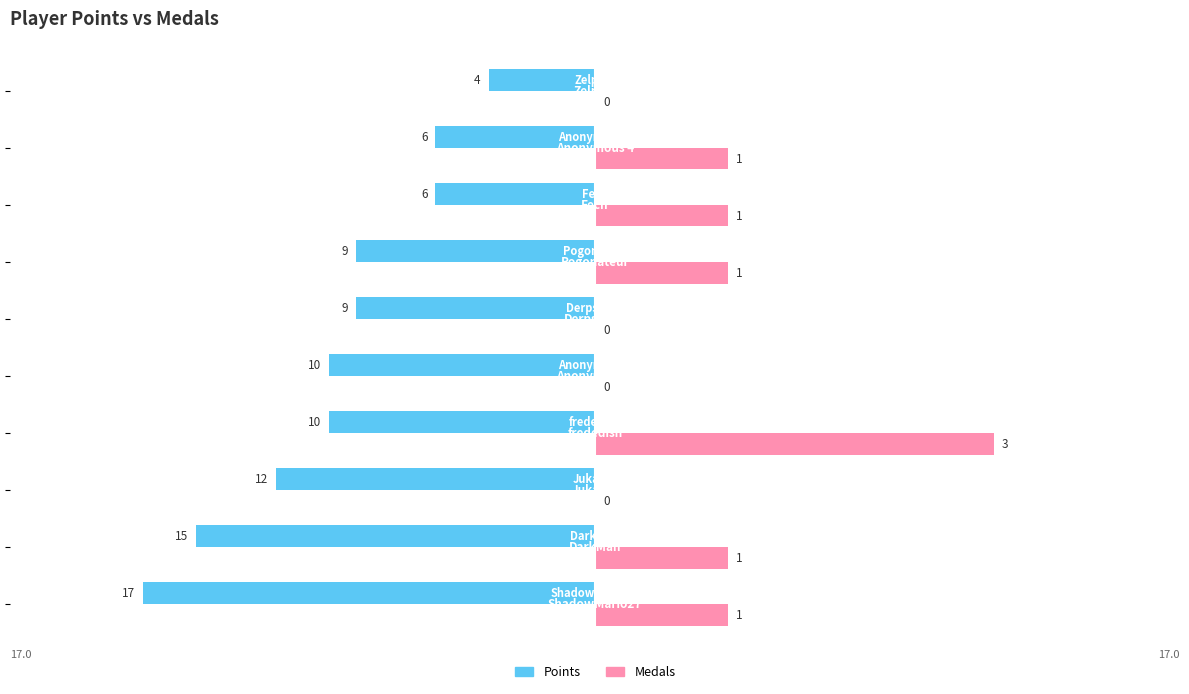

What are all the series names shown in the legend?

Points, Medals